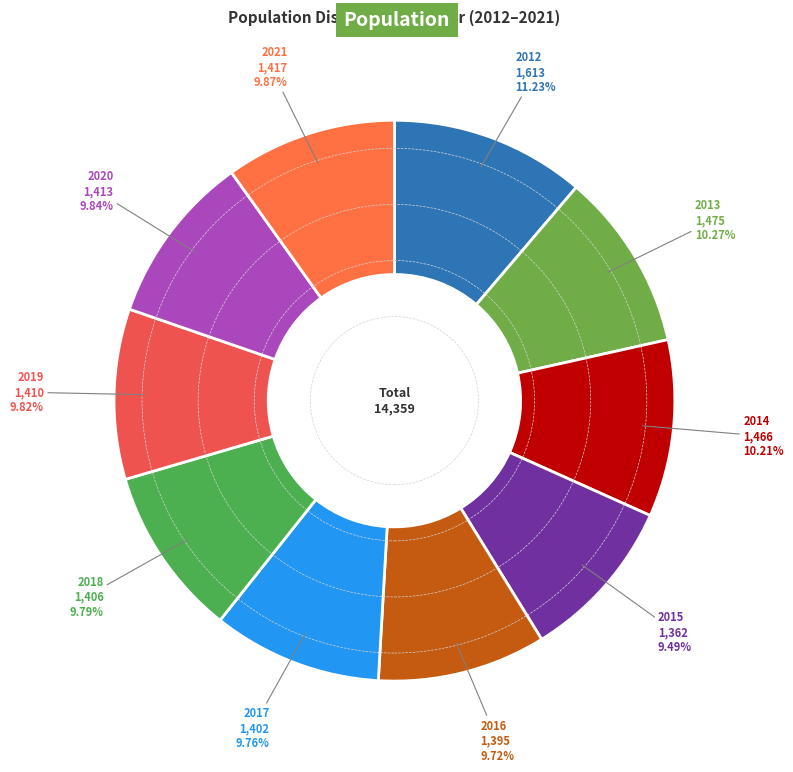

Is there any slice that represents more than half of the pie?

No